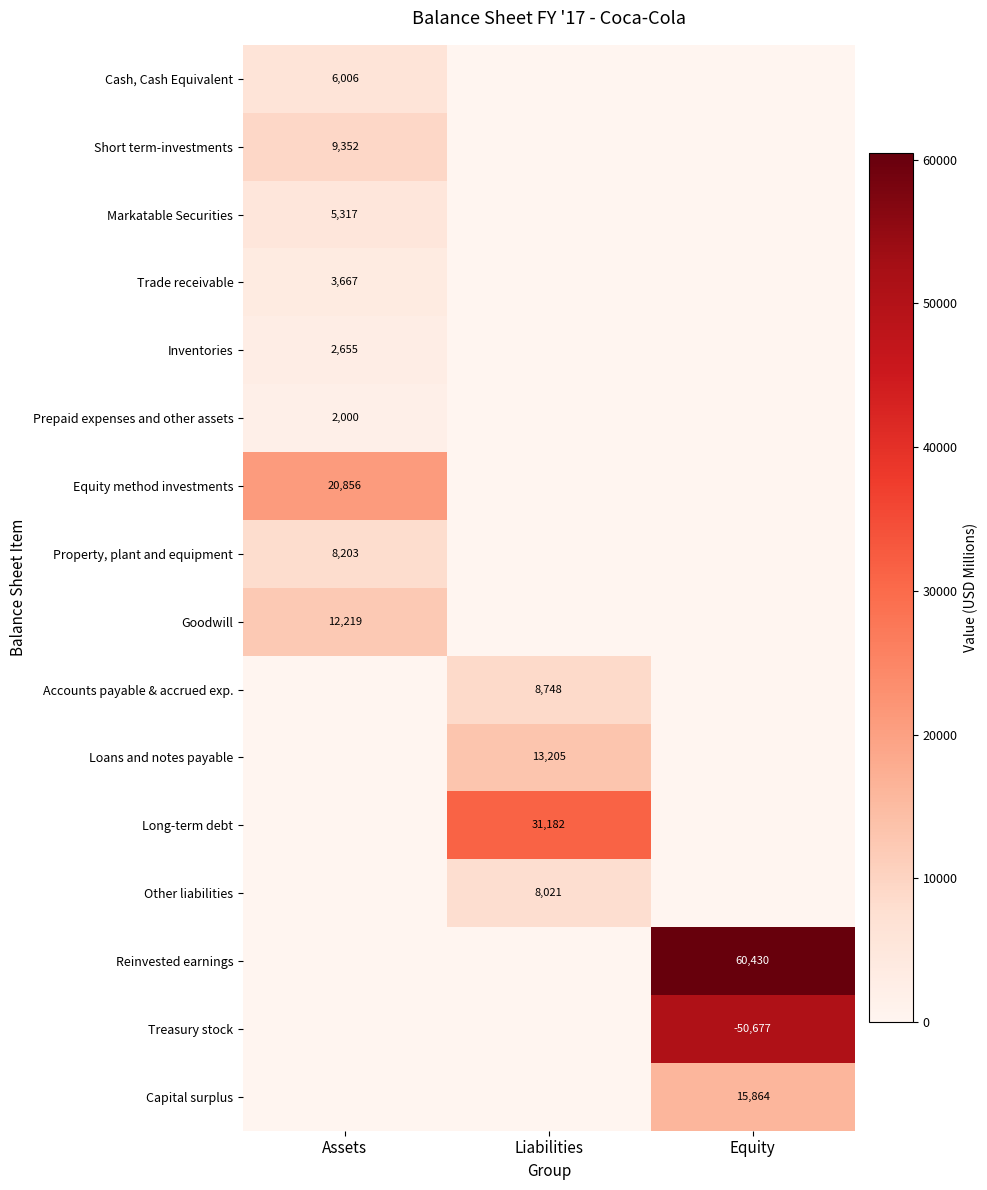

Which has a higher value, Liabilities or Equity?

Liabilities